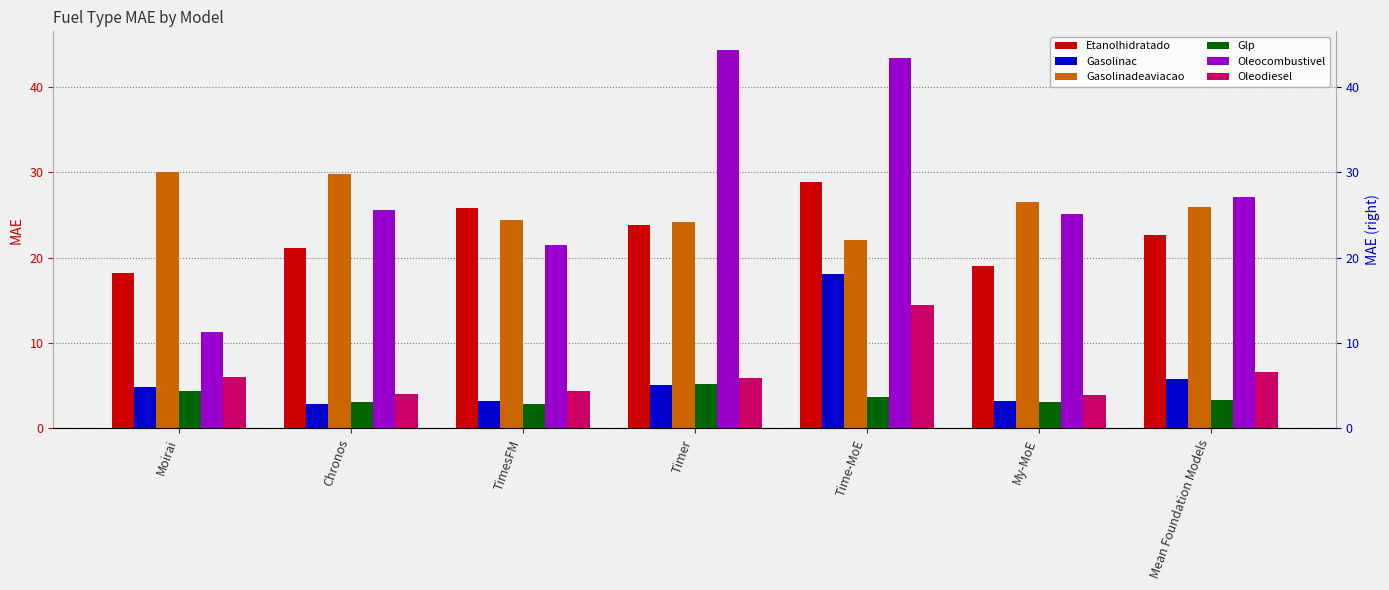

How many values in the Oleocombustivel series exceed 25?

5